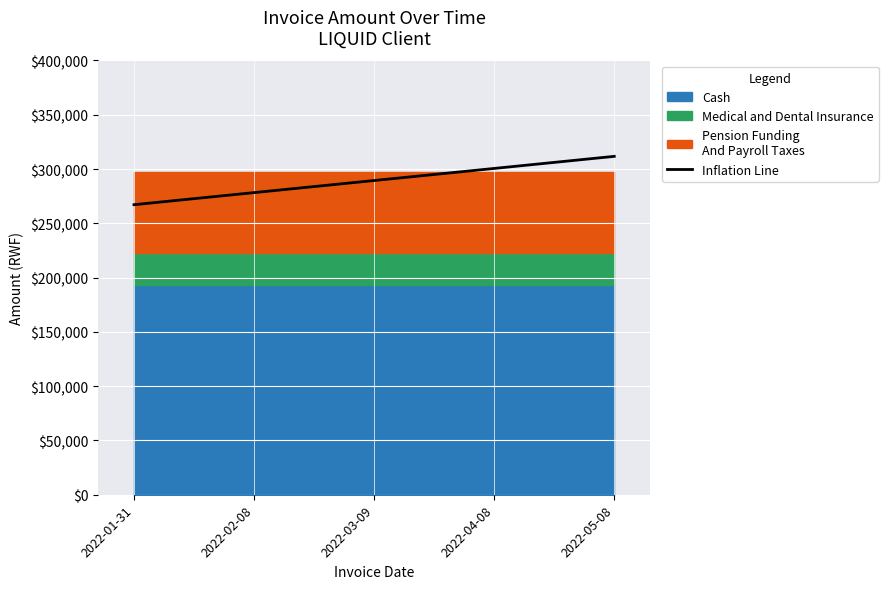

The chart shows a value of 289420.9 at 2022-03-09. True or false?

True